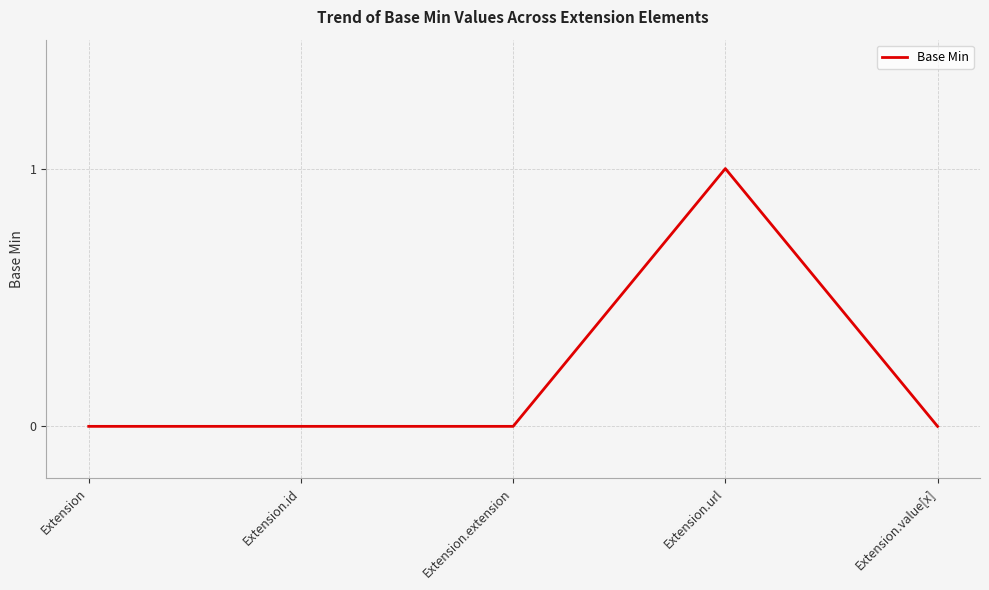

Reading left to right, transcribe all the data shown in this chart.

Extension=0	Extension.id=0	Extension.extension=0	Extension.url=1	Extension.value[x]=0